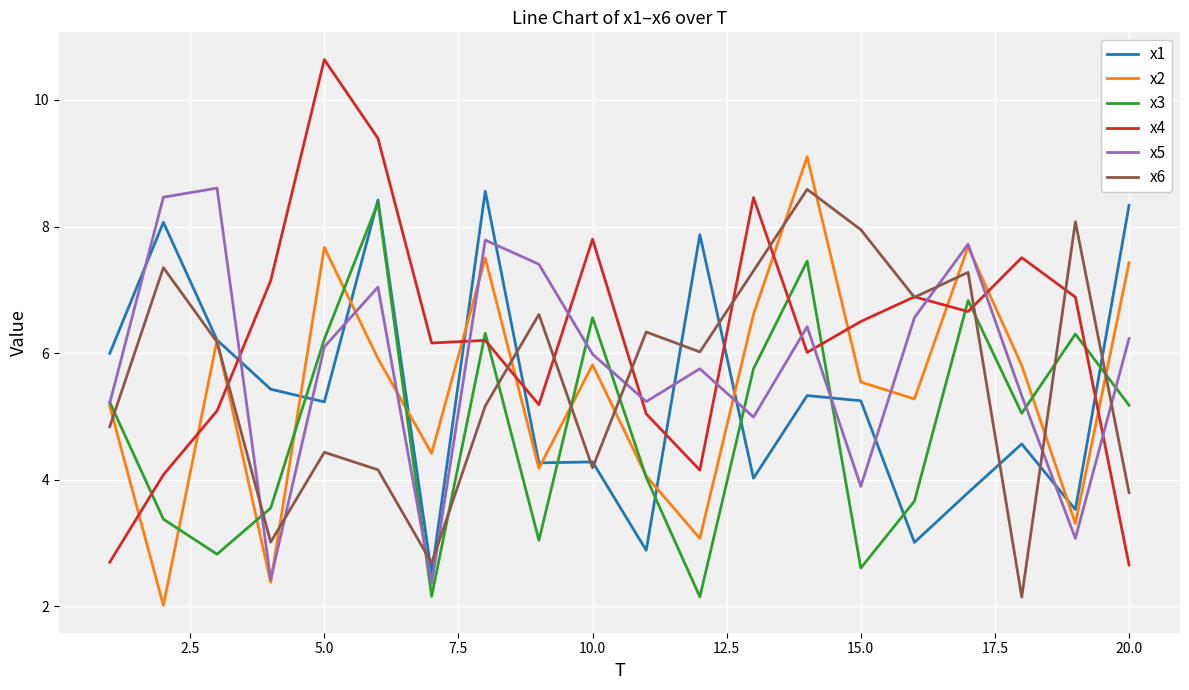

Which series has the largest range (max minus min)?

x4